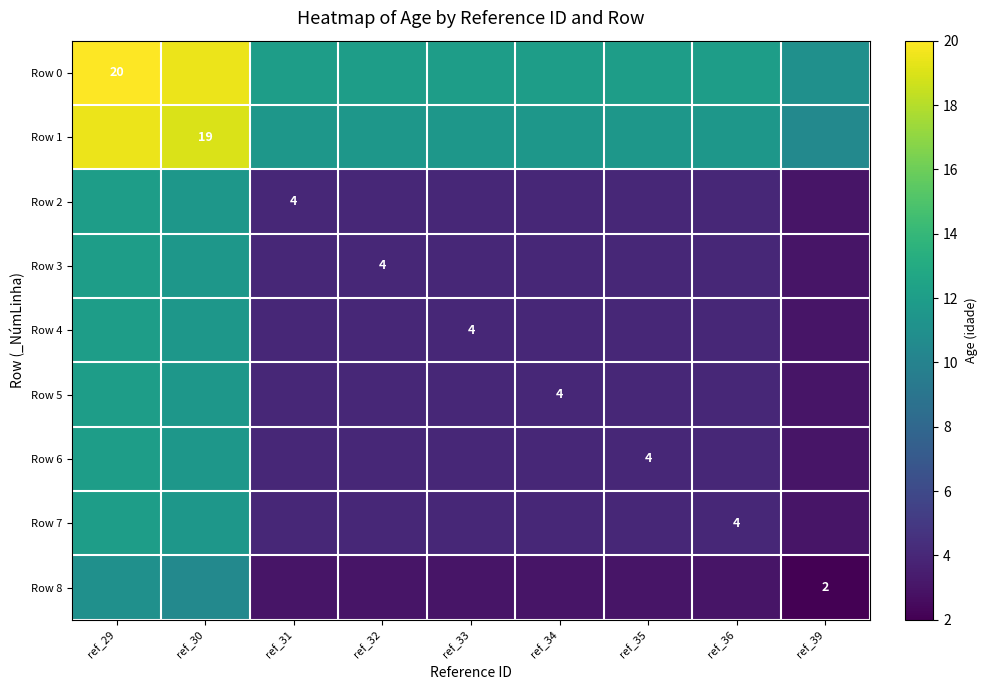

Which series changed the most between ref_32 and ref_34?

Row 0